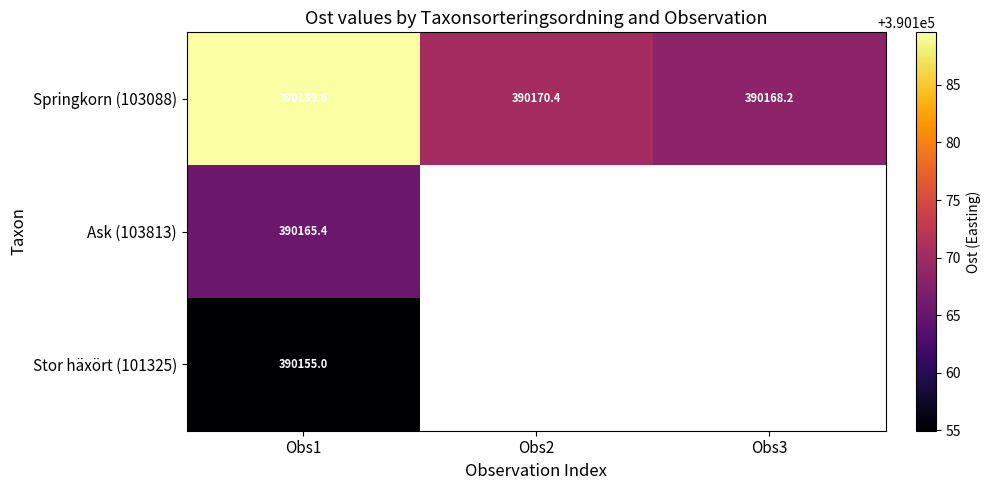

Is the value of Springkorn (103088) at Obs1 greater than the value of Stor häxört (101325) at Obs2?

No